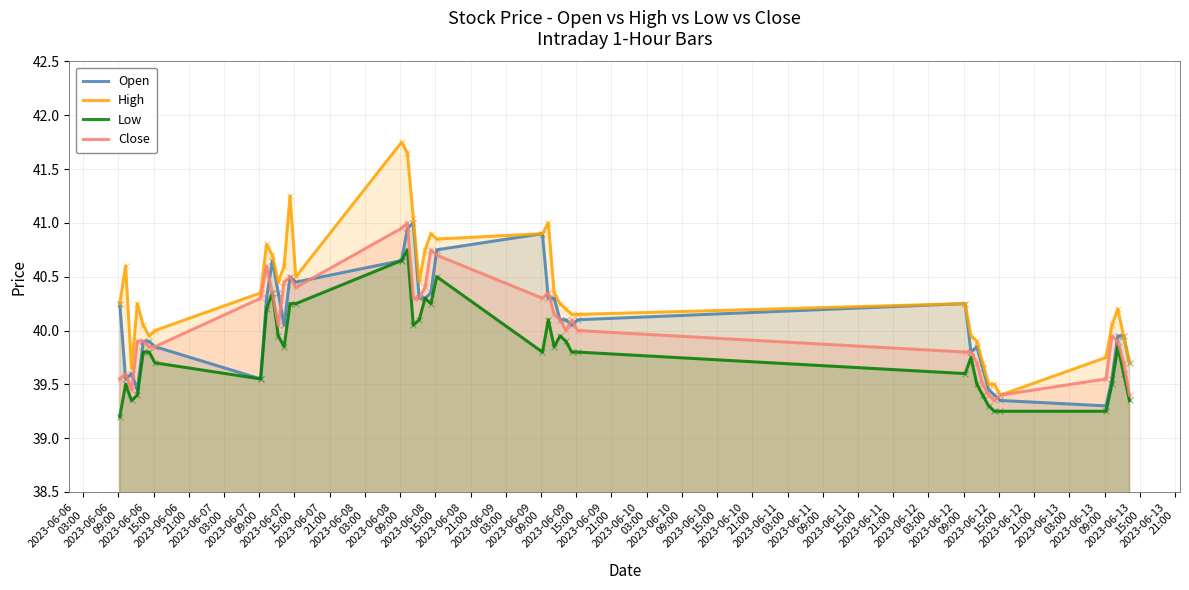

Which series has the largest total across all categories?

High